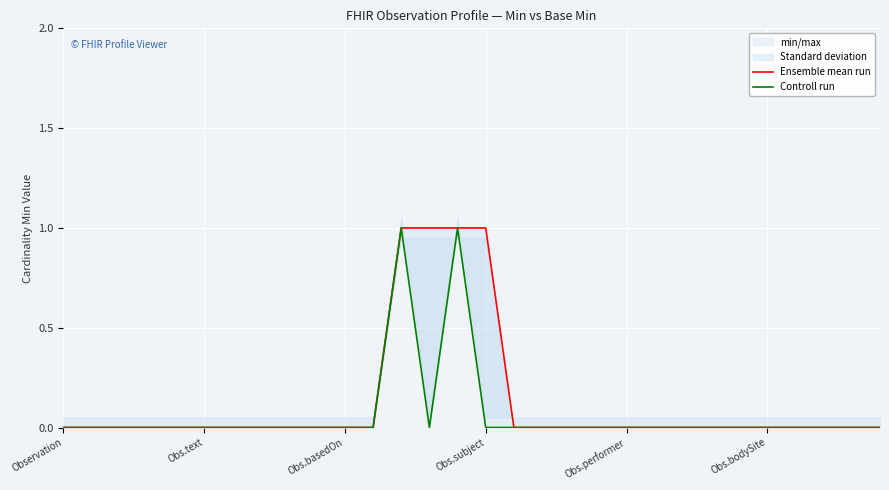

Rank the series at Obs.bodySite from highest to lowest value.

Ensemble mean run, Controll run